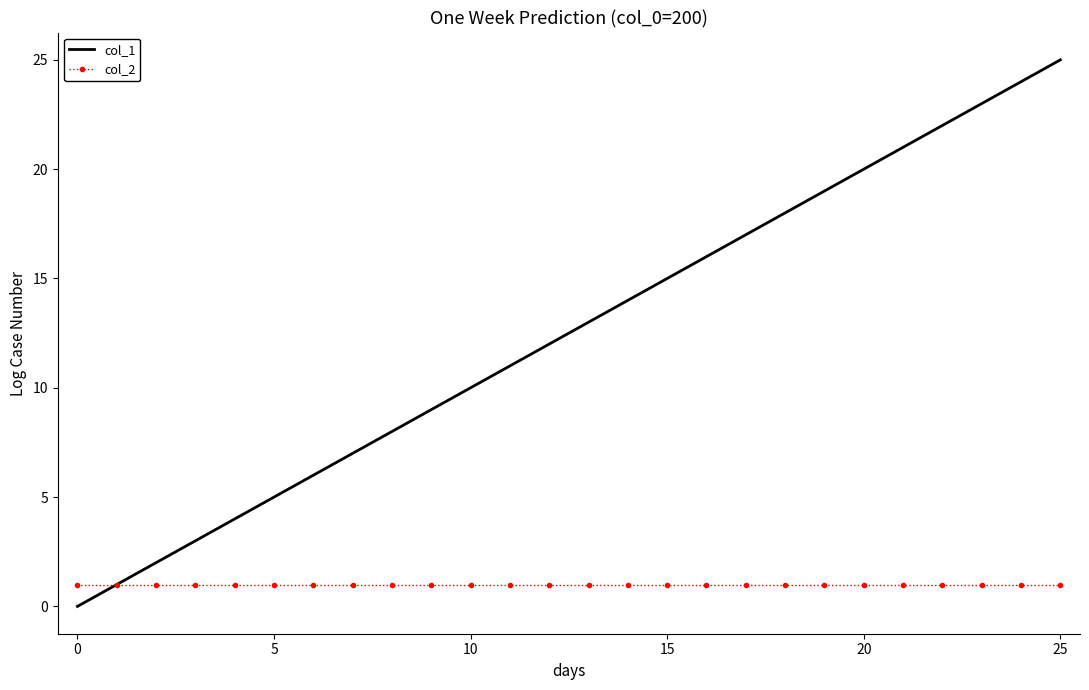

Reading left to right, list all the values displayed in this chart.

col_1: 0.0	1.0	2.0	3.0	4.0	5.0	6.0	7.0	8.0	9.0	10.0	11.0	12.0	13.0	14.0	15.0	16.0	17.0	18.0	19.0	20.0	21.0	22.0	23.0	24.0	25.0
col_2: 1.0	1.0	1.0	1.0	1.0	1.0	1.0	1.0	1.0	1.0	1.0	1.0	1.0	1.0	1.0	1.0	1.0	1.0	1.0	1.0	1.0	1.0	1.0	1.0	1.0	1.0